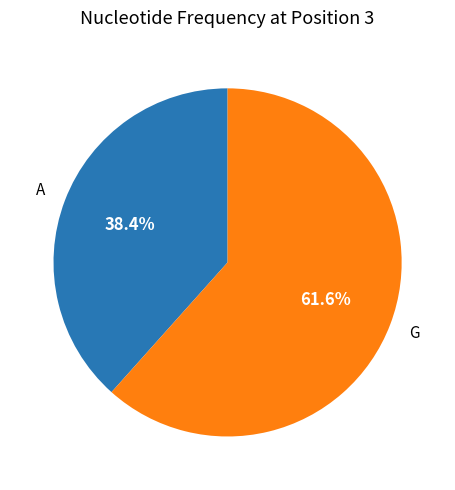

How much of the chart is everything except G?

38.4%